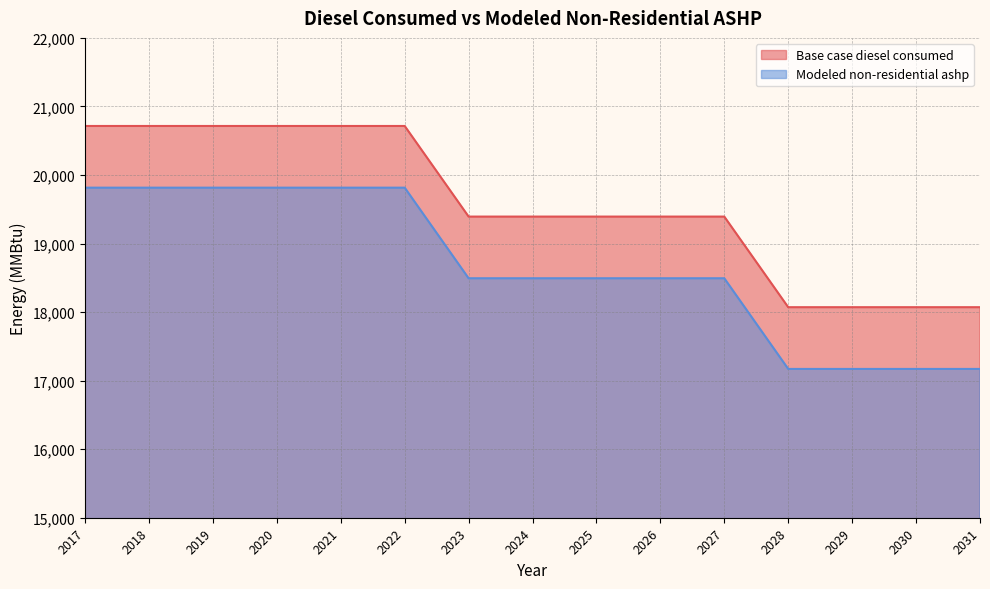

True or false: Modeled non-residential ashp has more than 0 points higher than both neighbors.

False